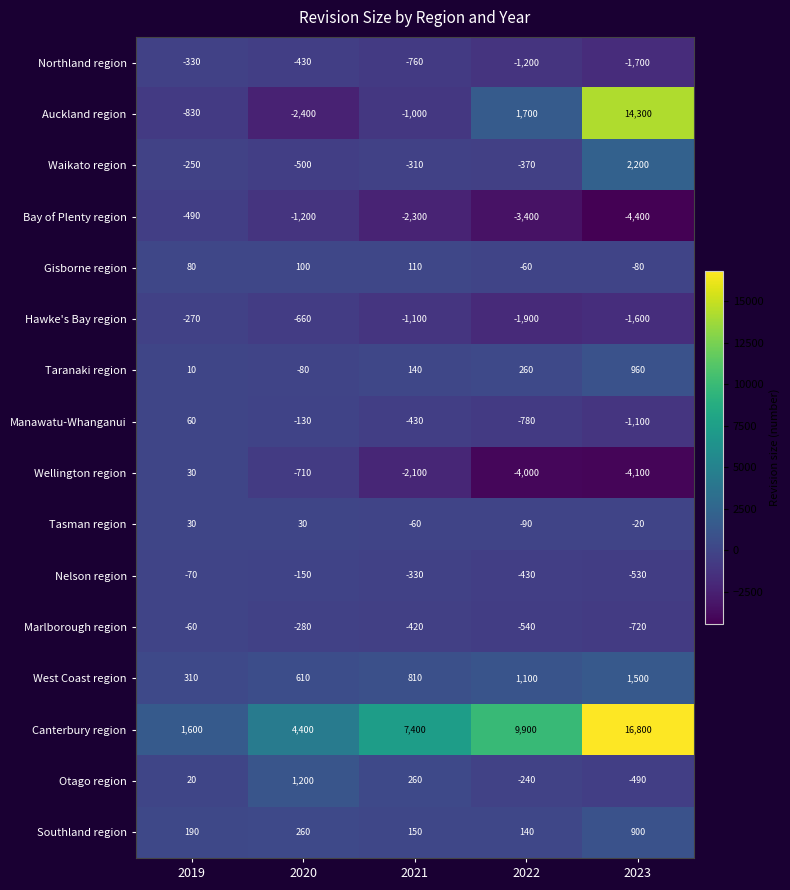

Which category has the highest value in the Southland region series?

2023